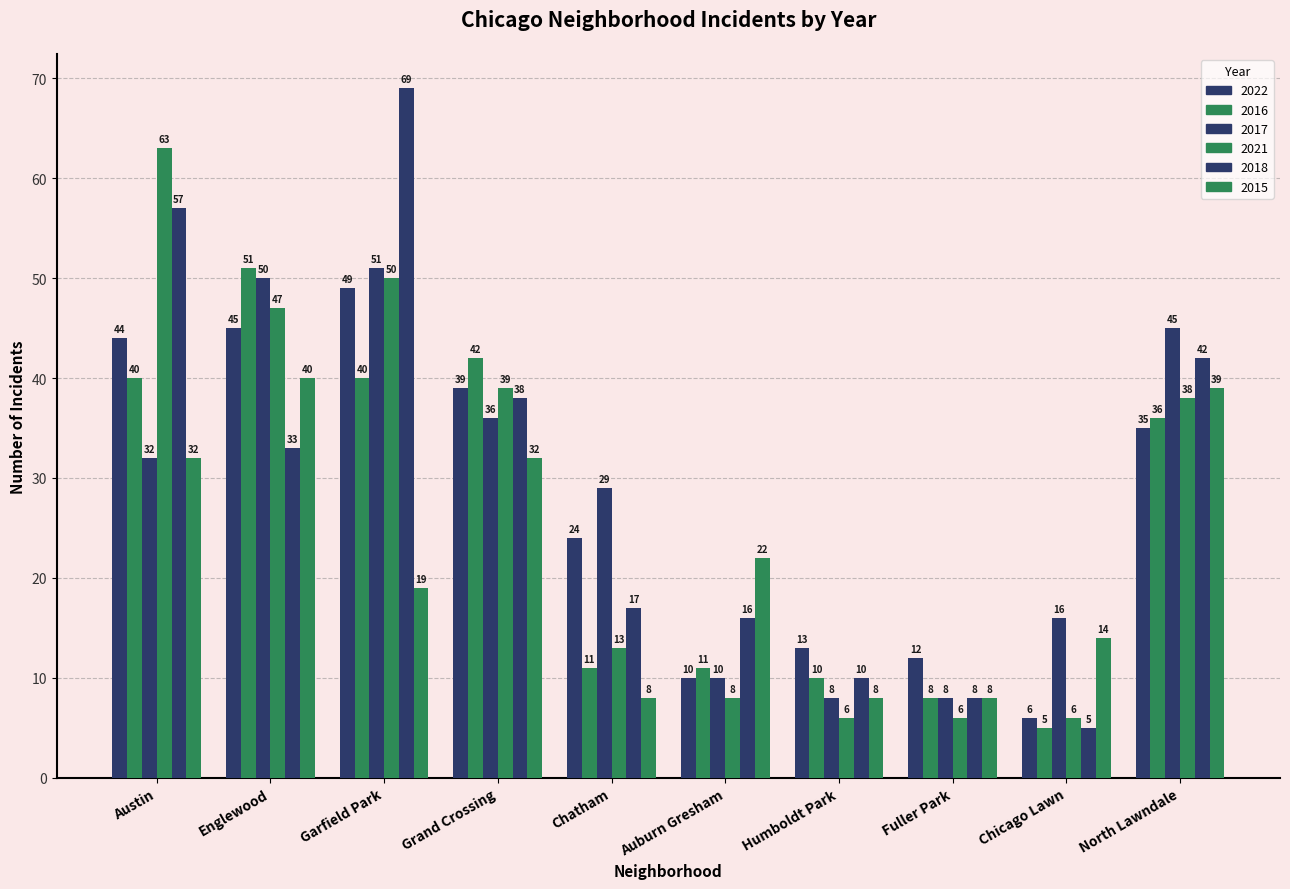

Reading left to right, extract all data points from this chart.

2022: Austin=44	Englewood=45	Garfield Park=49	Grand Crossing=39	Chatham=24	Auburn Gresham=10	Humboldt Park=13	Fuller Park=12	Chicago Lawn=6	North Lawndale=35
2016: Austin=40	Englewood=51	Garfield Park=40	Grand Crossing=42	Chatham=11	Auburn Gresham=11	Humboldt Park=10	Fuller Park=8	Chicago Lawn=5	North Lawndale=36
2017: Austin=32	Englewood=50	Garfield Park=51	Grand Crossing=36	Chatham=29	Auburn Gresham=10	Humboldt Park=8	Fuller Park=8	Chicago Lawn=16	North Lawndale=45
2021: Austin=63	Englewood=47	Garfield Park=50	Grand Crossing=39	Chatham=13	Auburn Gresham=8	Humboldt Park=6	Fuller Park=6	Chicago Lawn=6	North Lawndale=38
2018: Austin=57	Englewood=33	Garfield Park=69	Grand Crossing=38	Chatham=17	Auburn Gresham=16	Humboldt Park=10	Fuller Park=8	Chicago Lawn=5	North Lawndale=42
2015: Austin=32	Englewood=40	Garfield Park=19	Grand Crossing=32	Chatham=8	Auburn Gresham=22	Humboldt Park=8	Fuller Park=8	Chicago Lawn=14	North Lawndale=39